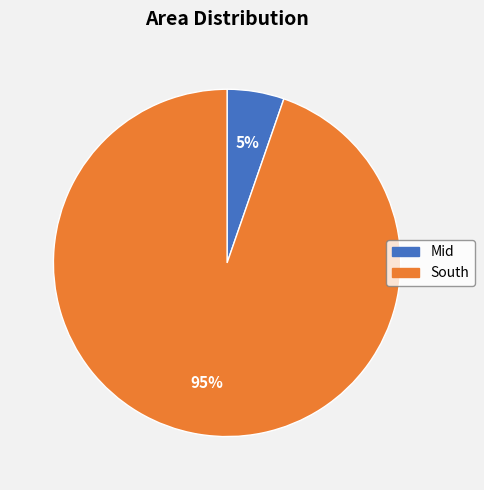

Combined, do South and Mid account for over 50%?

Yes